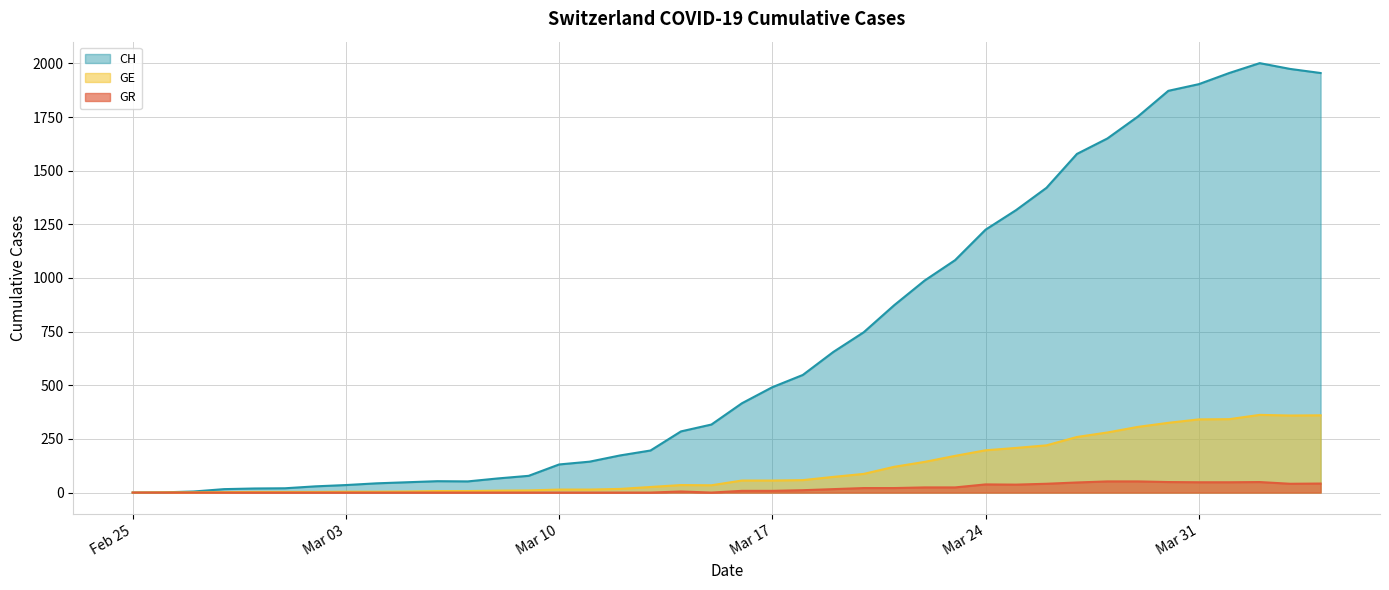

What is the difference between the highest and lowest values at 2020-02-26?

1